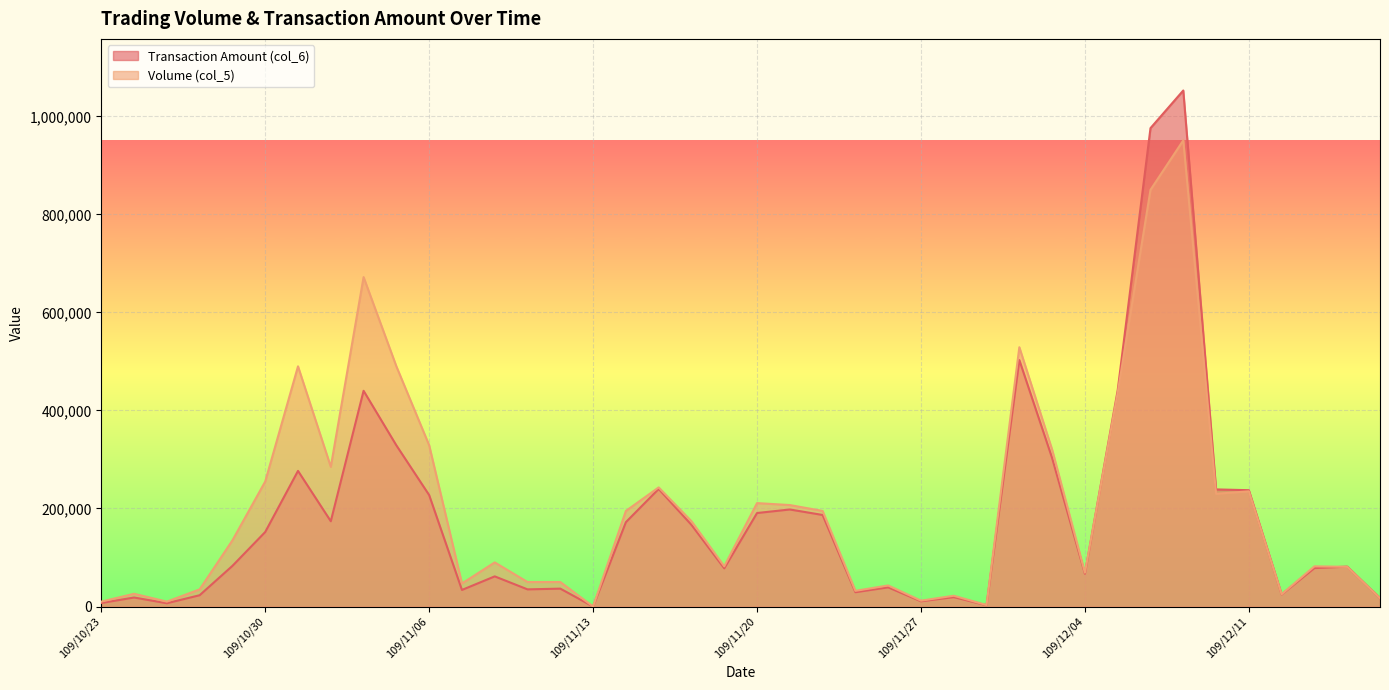

Which category has the highest value in the Volume (col_5) series?

109/12/09